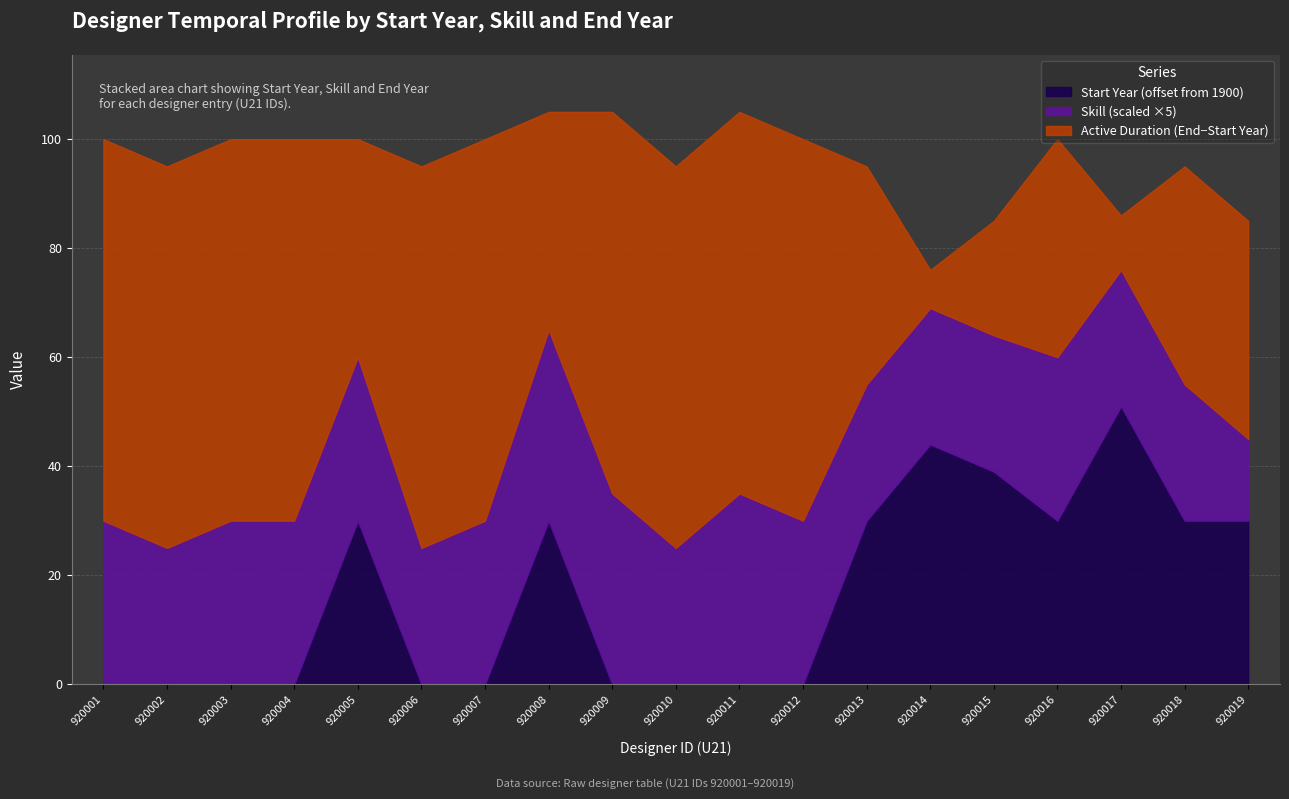

Is the value of Start Year at 920009 greater than the value of End Year at 920011?

No